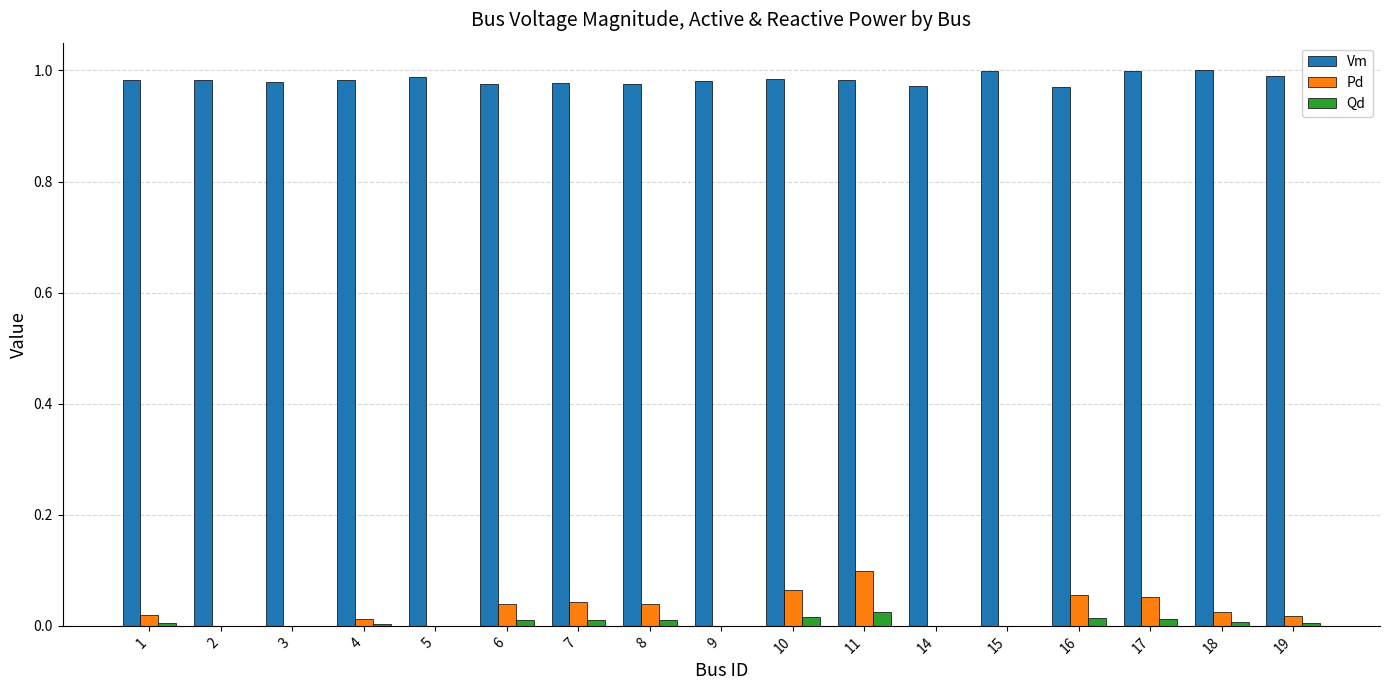

What is the sum of all Vm values?

16.7